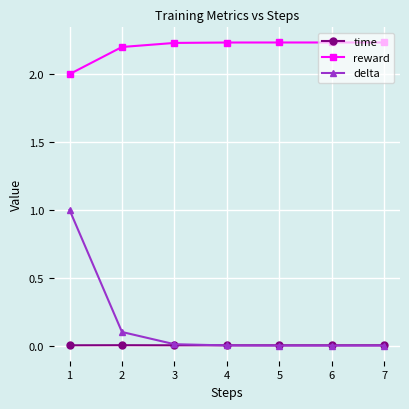

Which series changed the most between 1 and 3?

delta